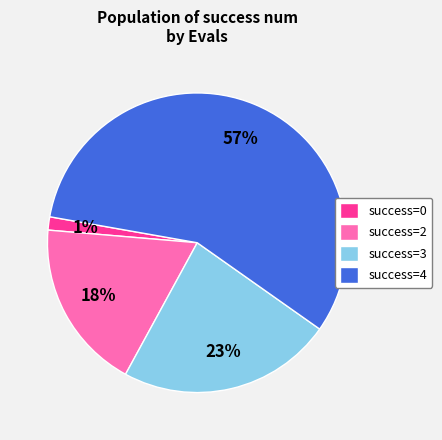

Does any single category account for the majority?

Yes